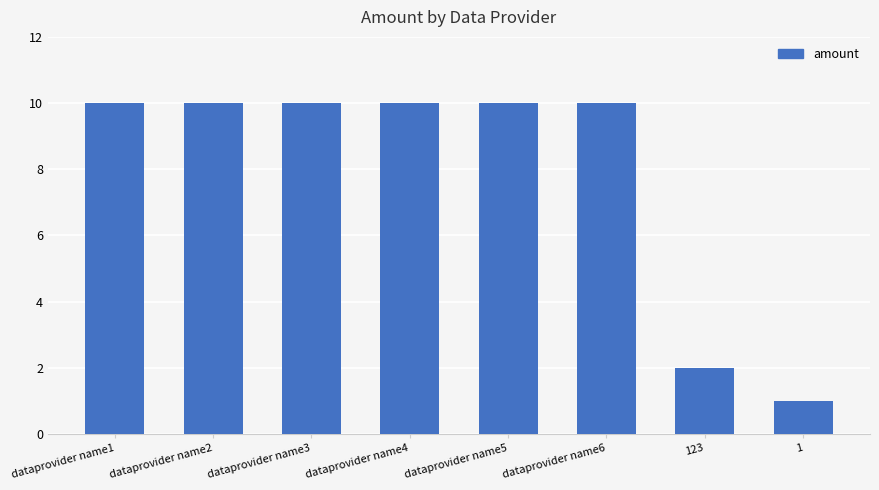

Count the number of categories in the chart.

8